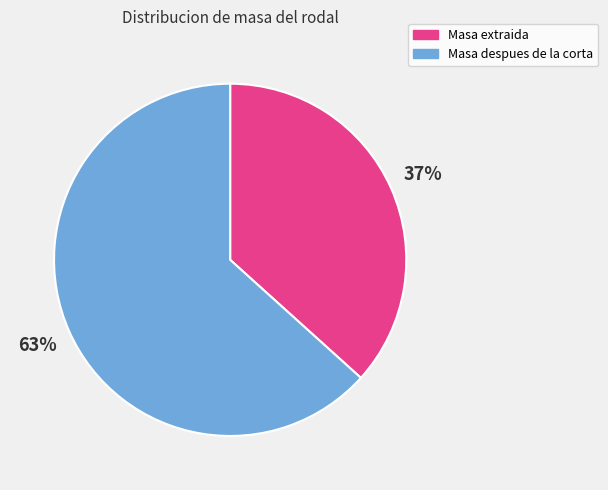

How many segments does this pie chart have?

2